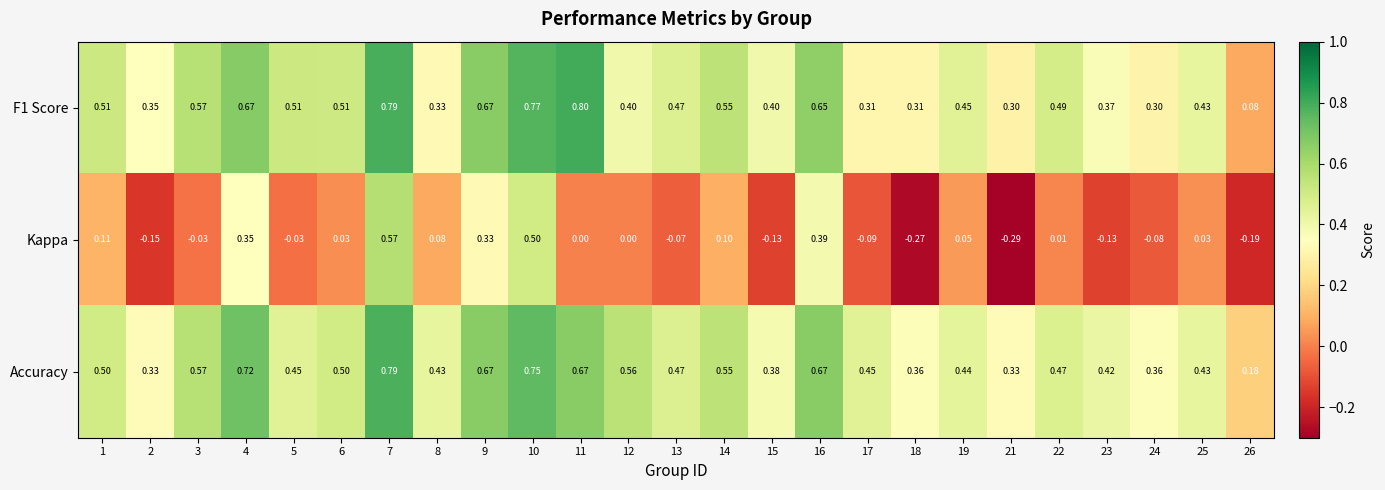

What is the difference between the highest and lowest values at 17?

0.5